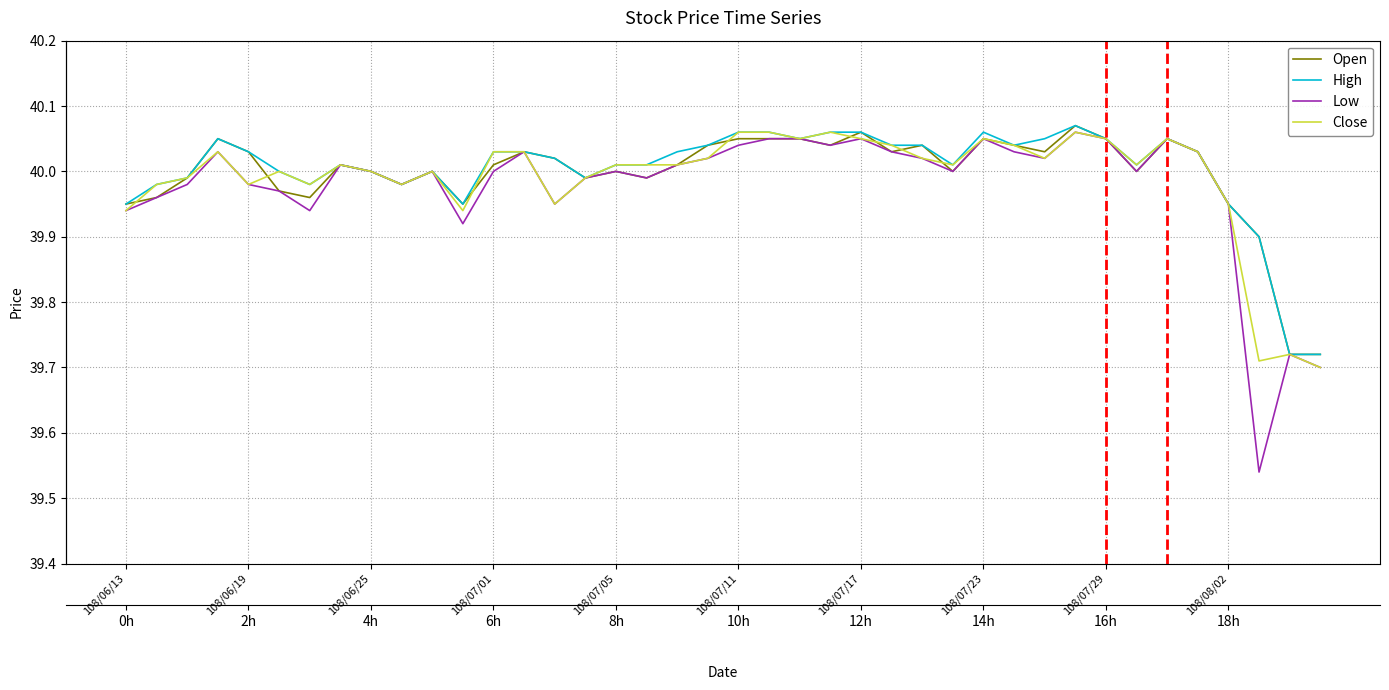

What is the difference between the second highest and minimum values in the Close series?

0.4